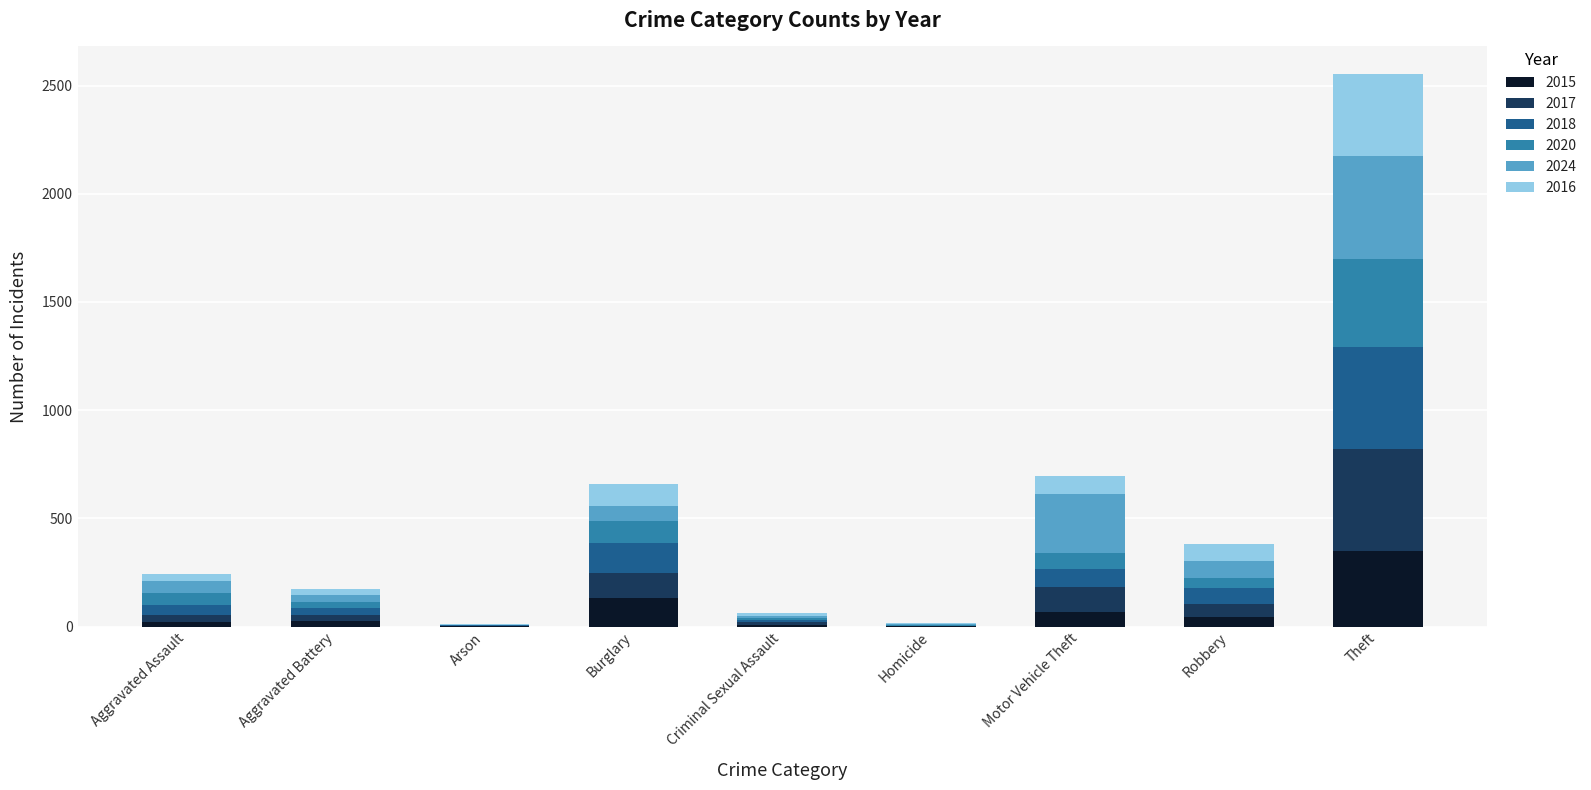

The value of 2015 at Robbery is 43. True or false?

True